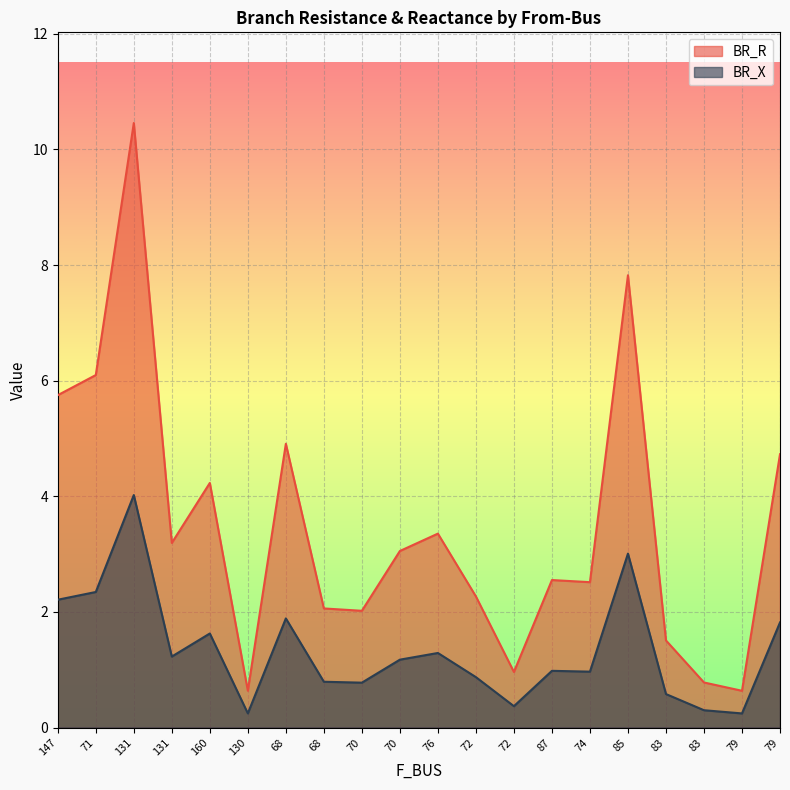

Which series has the largest range (max minus min)?

BR_R